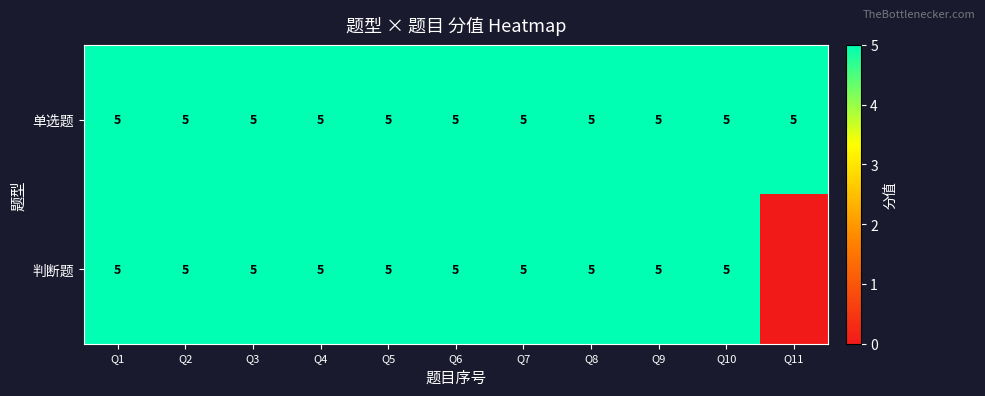

What is the total value across all series at Q6?

10